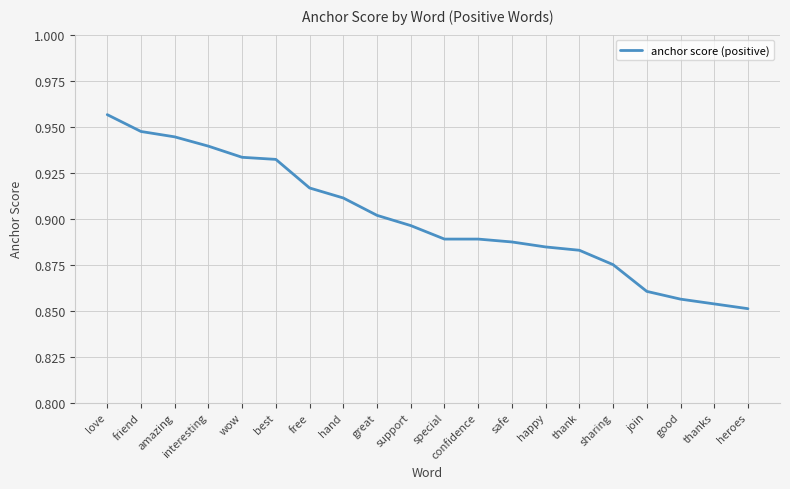

At which label is the value closest to 0?

heroes